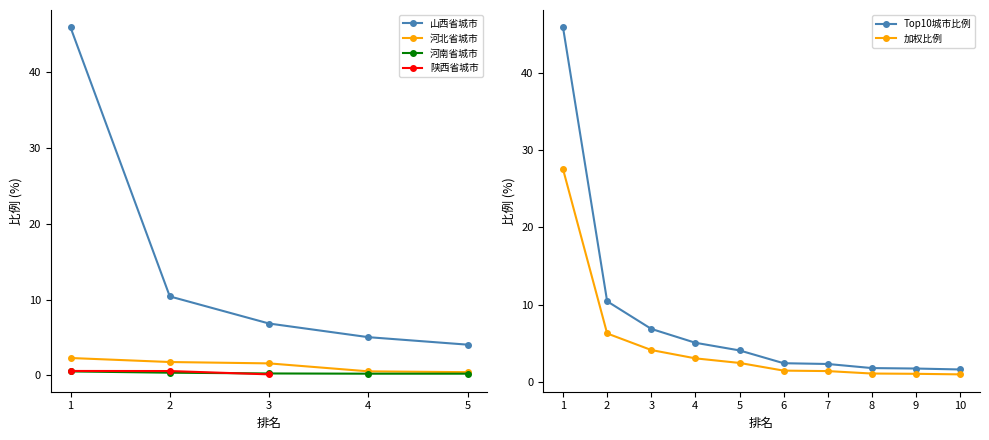

Is the value of 山西省城市 at 3 greater than the value of 河北省城市 at 3?

Yes